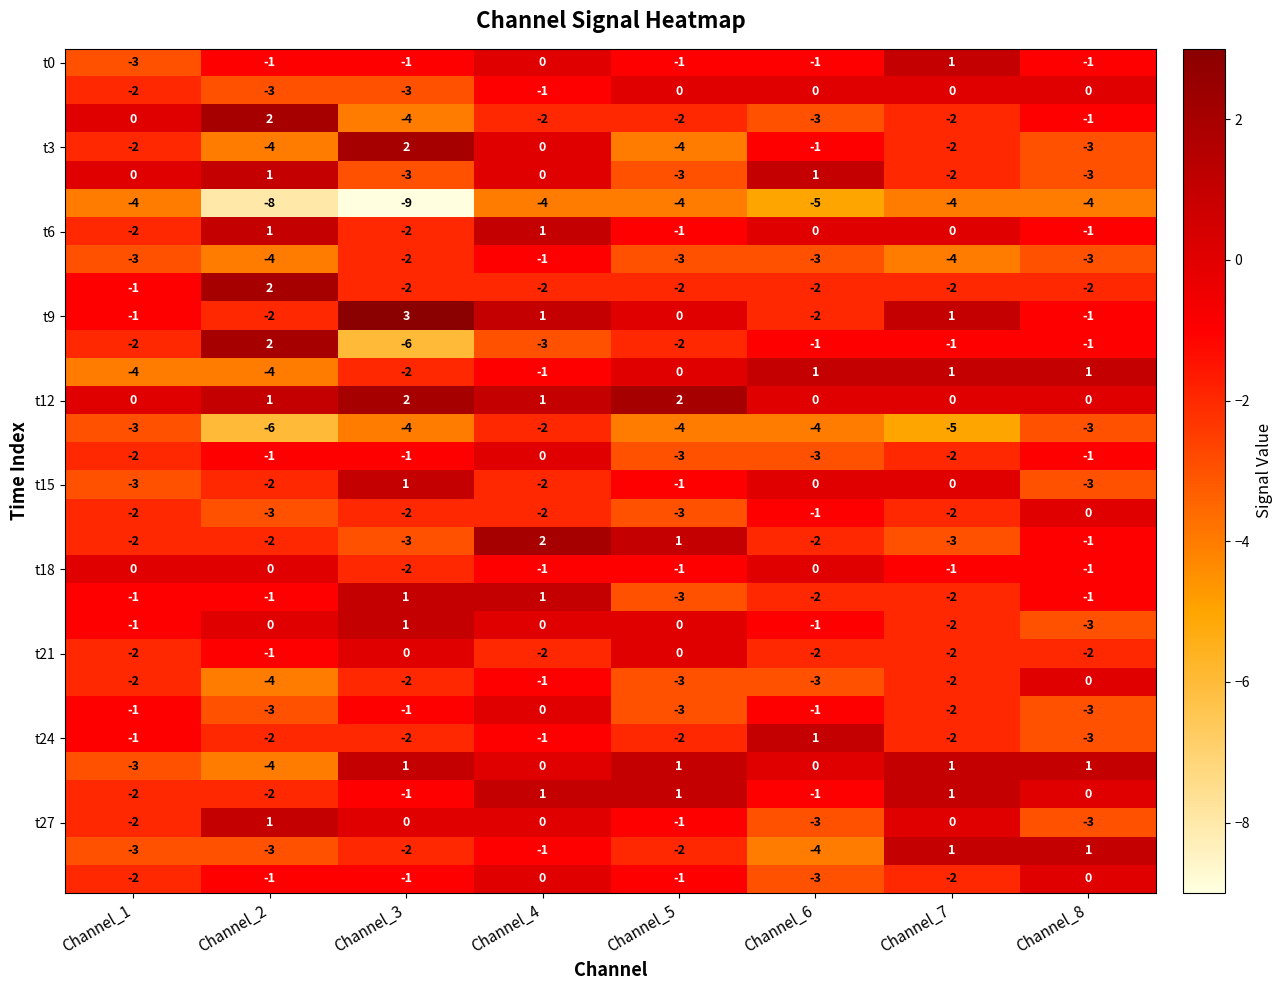

What is the minimum value shown in the chart?

-9